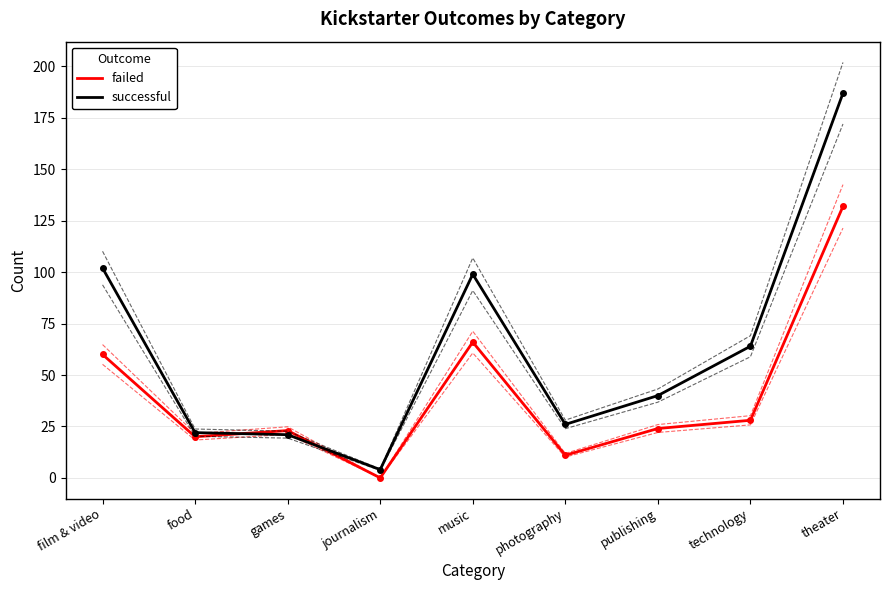

Is this an area chart (filled region under the line)?

No